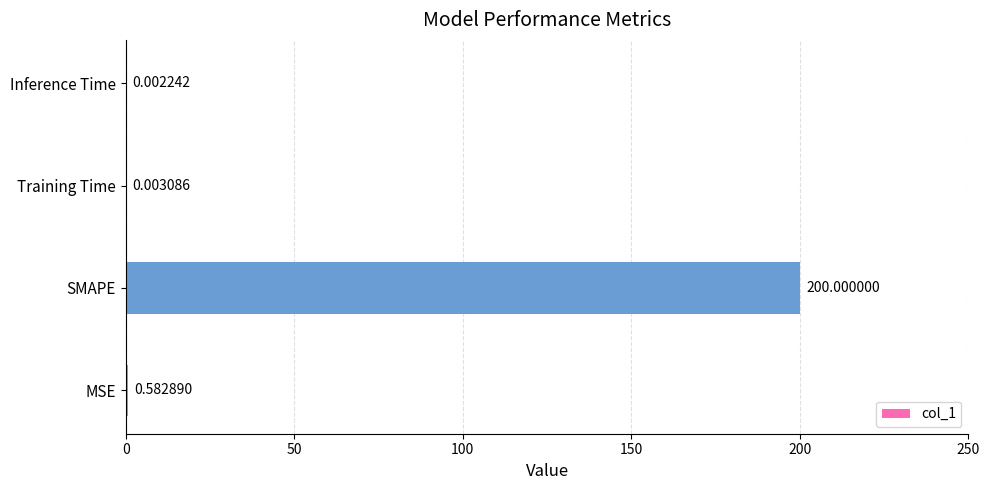

Which label corresponds to the largest value in the chart?

SMAPE